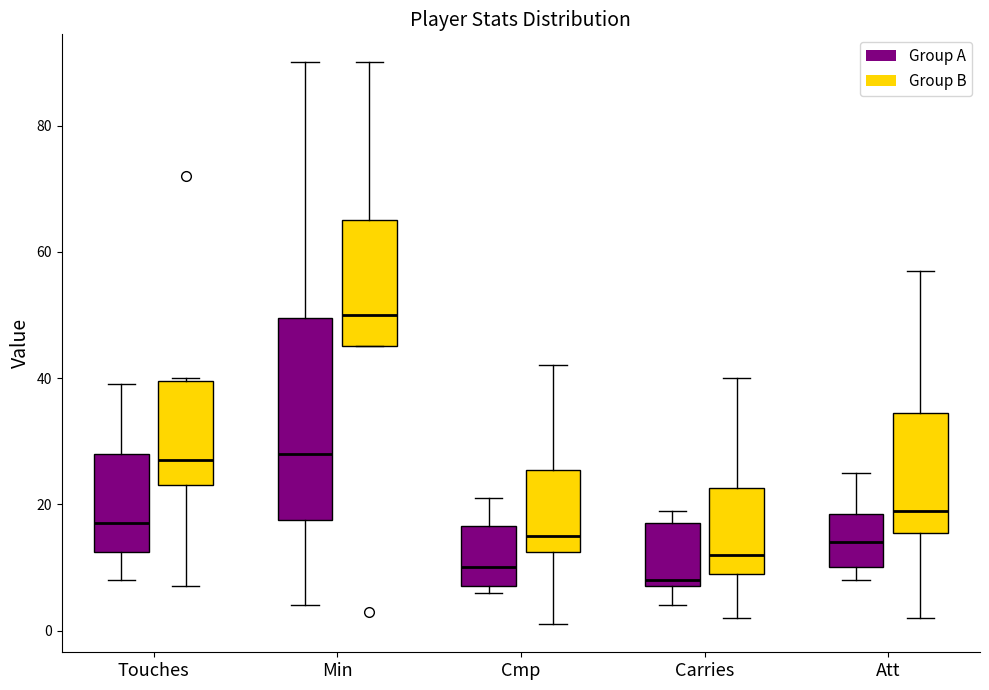

Where does the lower whisker of the box for Touches (Group B) end on the y-axis? The values are not printed on the chart, so give them approximately, as read against the axis.

8